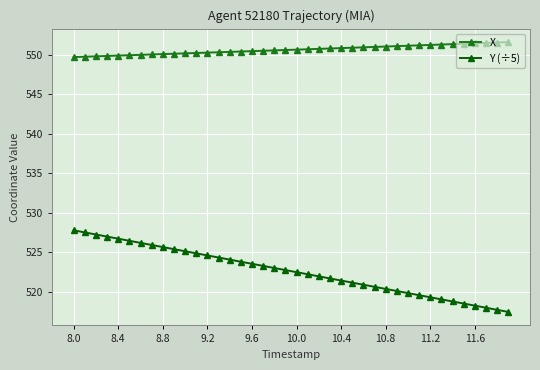

What is the maximum value shown in the chart?

551.6